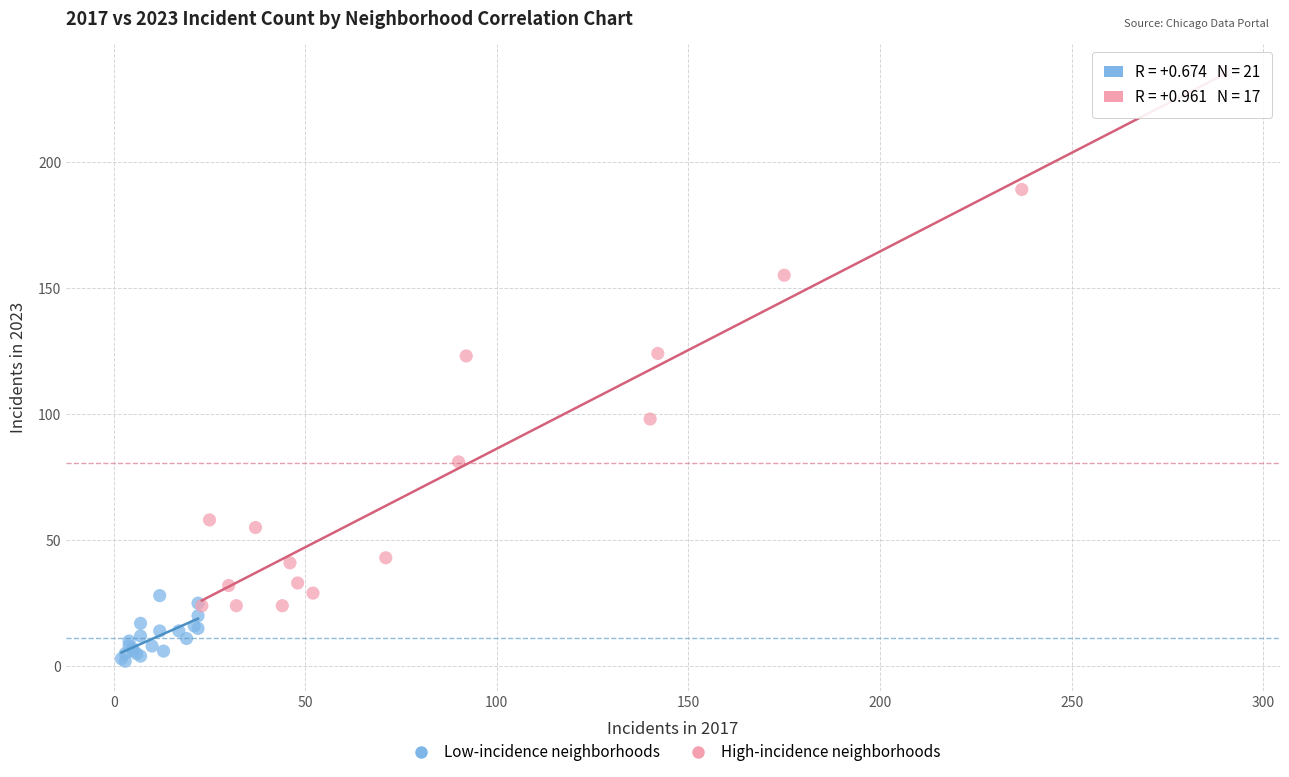

Which series has the largest Y range (max minus min)?

High-incidence neighborhoods